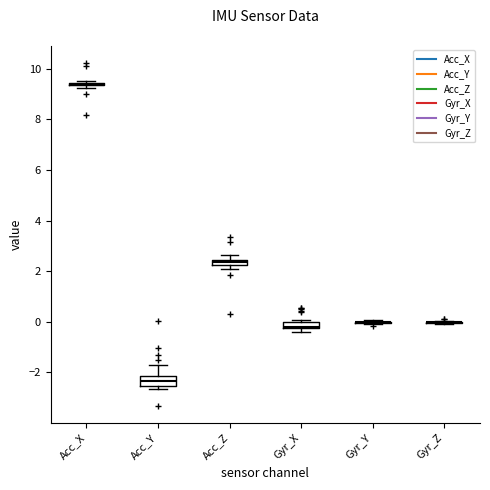

Where is the lower edge of the box for Gyr_X on the y-axis? The values are not printed on the chart, so give them approximately, as read against the axis.

-0.2